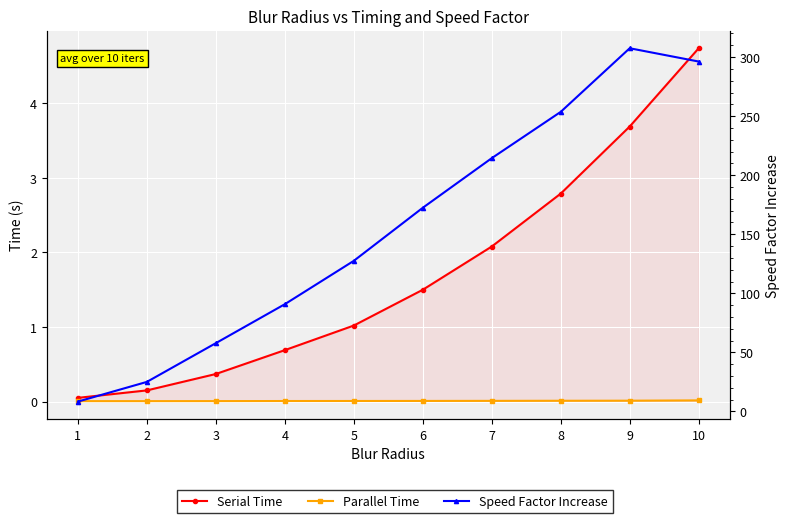

True or false: Parallel Time has more than 0 interior local peaks.

False